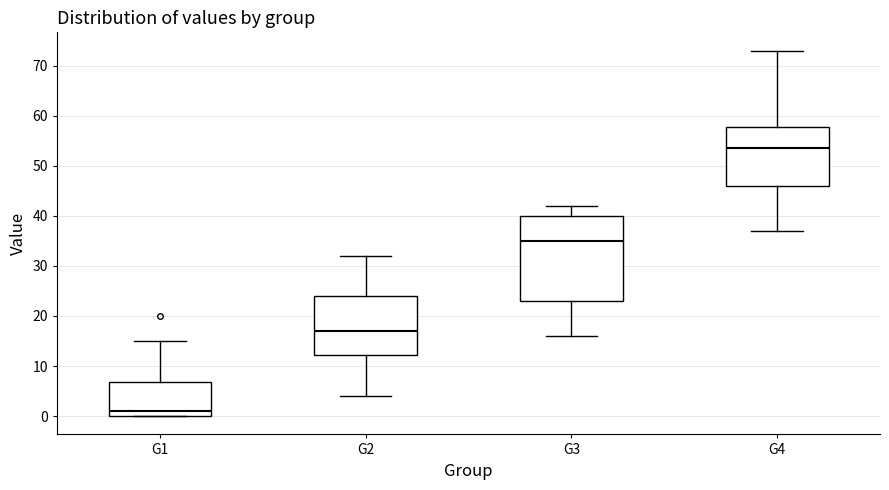

Which box is the tallest, from its lower edge to its upper edge?

G3